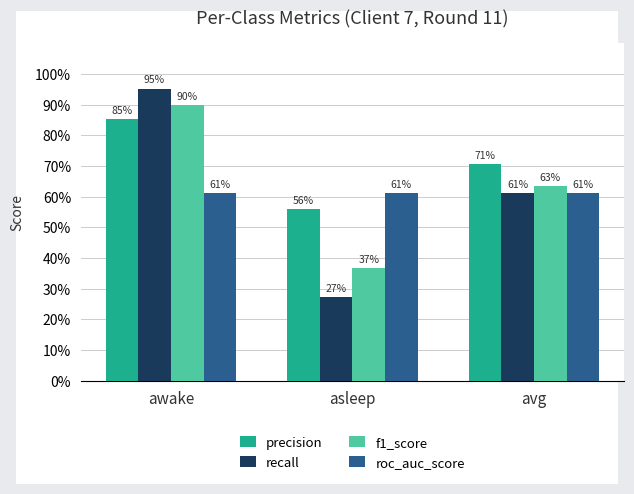

Between awake and asleep, which is larger?

awake